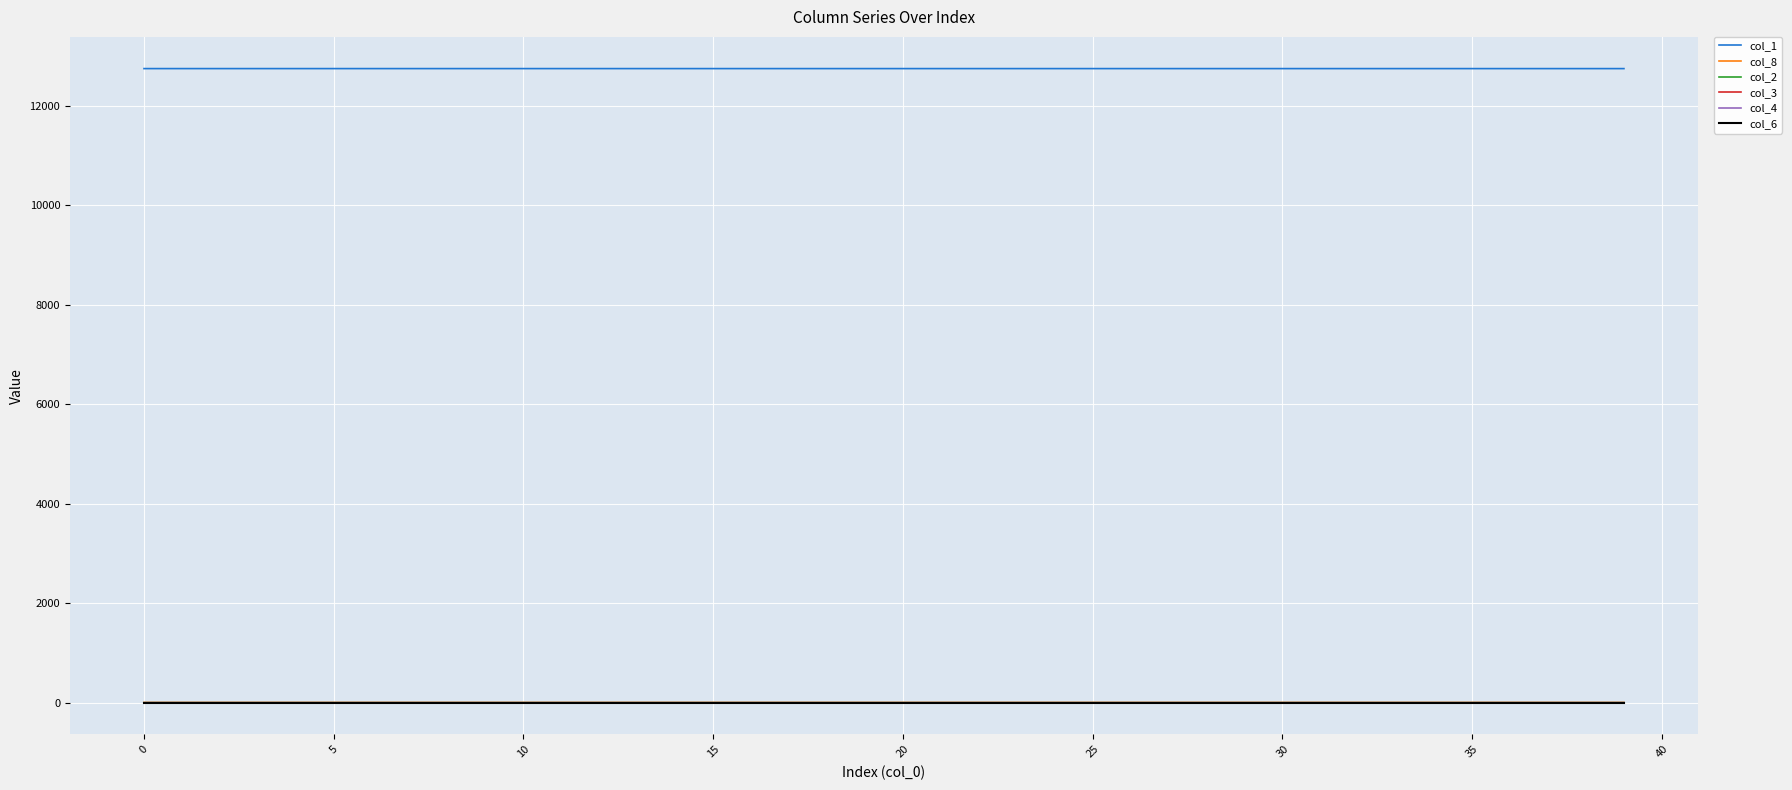

At which label is col_1 closest to 12744?

39